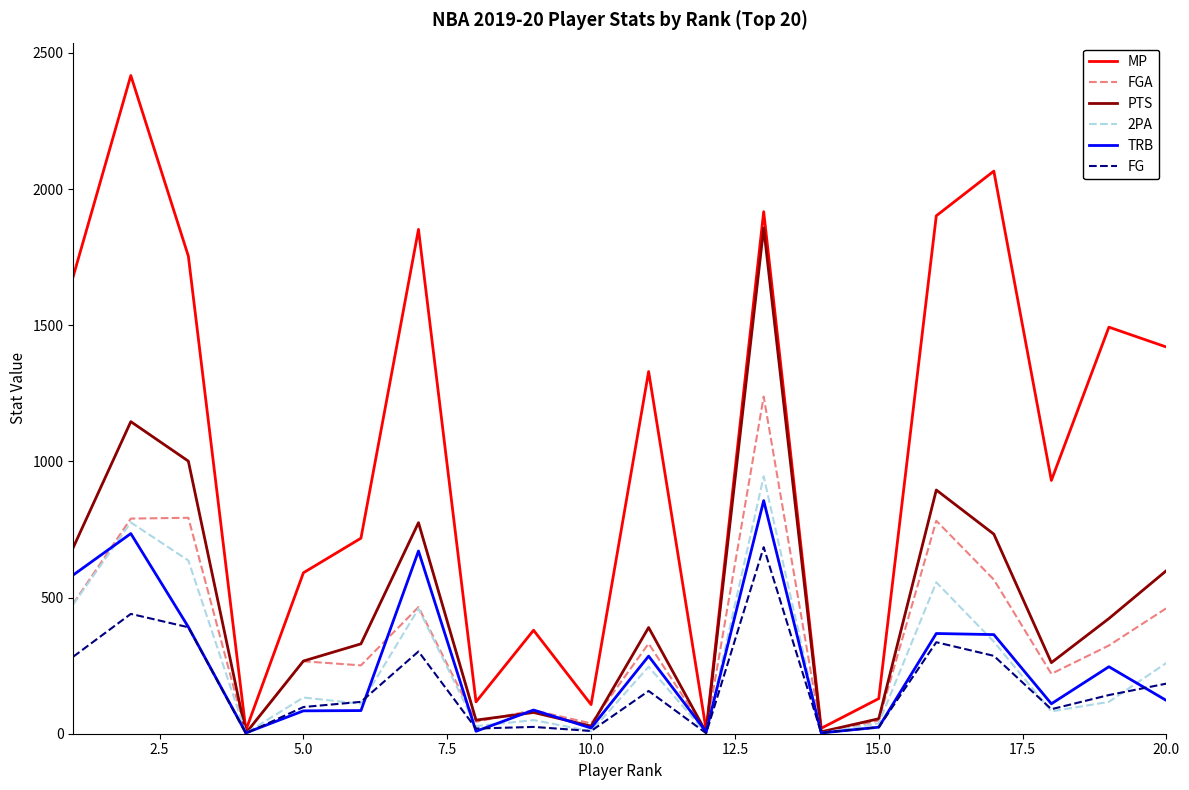

Which series has the largest total across all categories?

MP